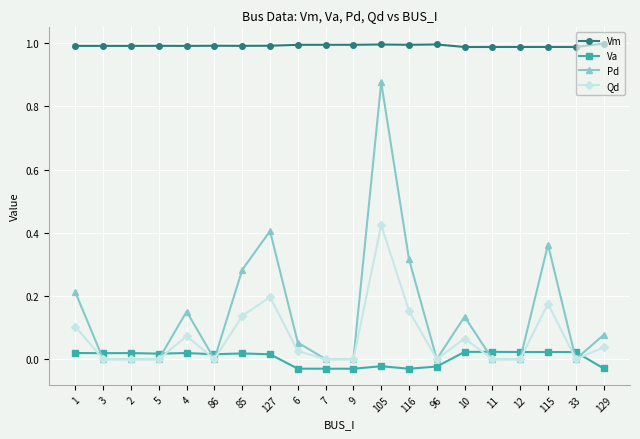

At 4, list the series in order from smallest to largest.

Va, Qd, Pd, Vm